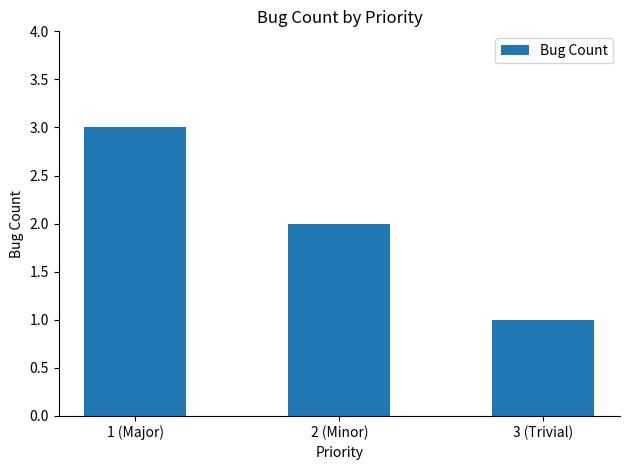

How many values are between 1 and 3?

3